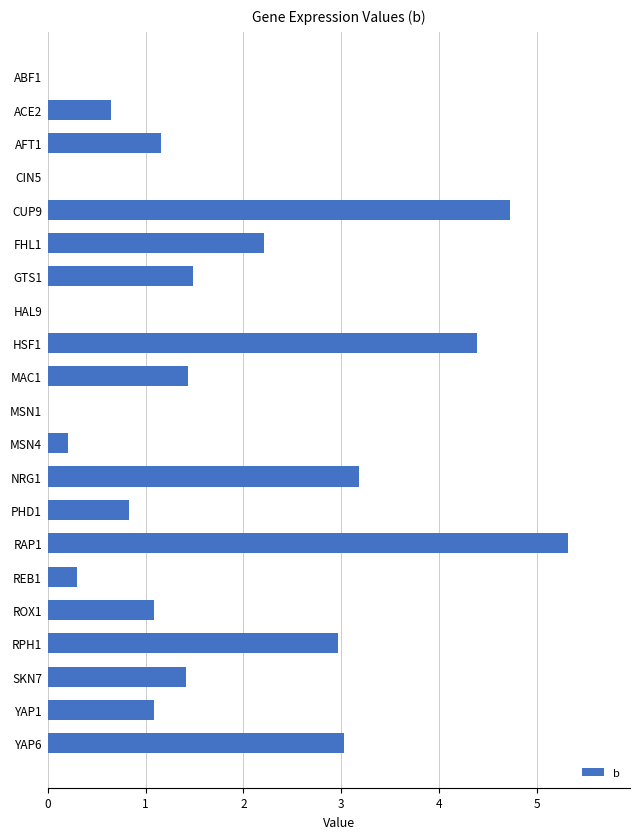

The value at YAP6 is 3.0. True or false?

True